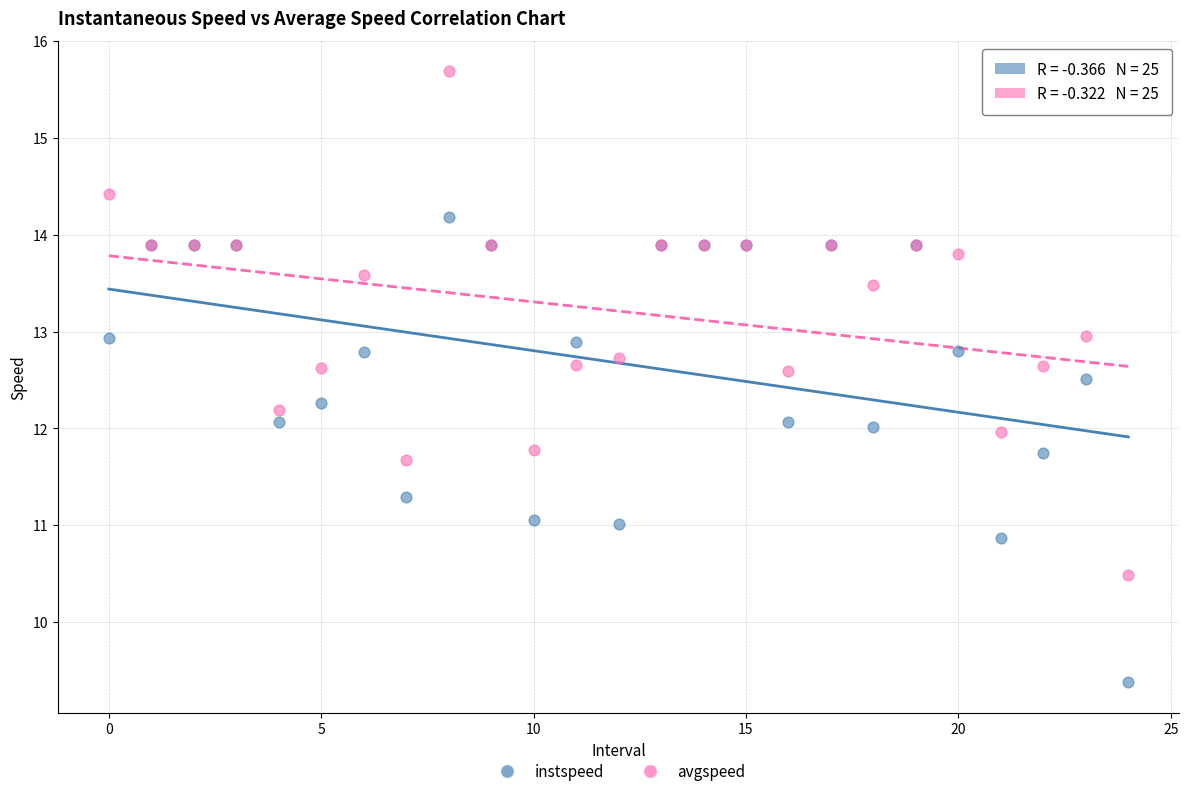

Which series has the widest spread of Y values?

avgspeed